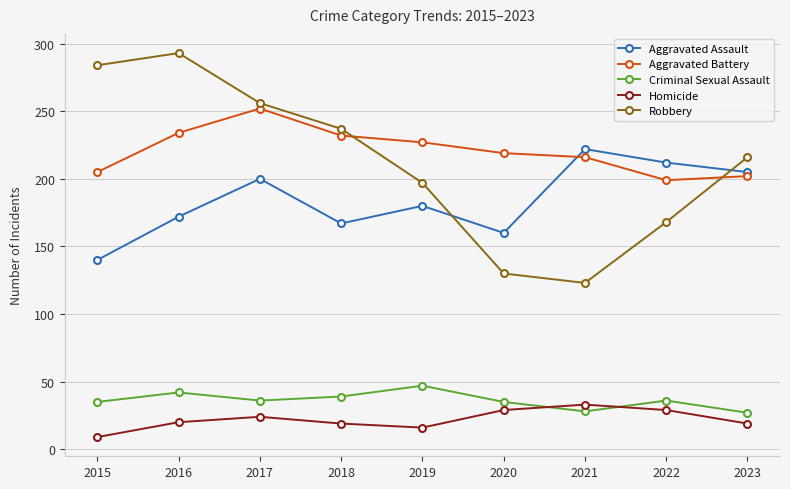

Which category has the highest value in the Robbery series?

2016